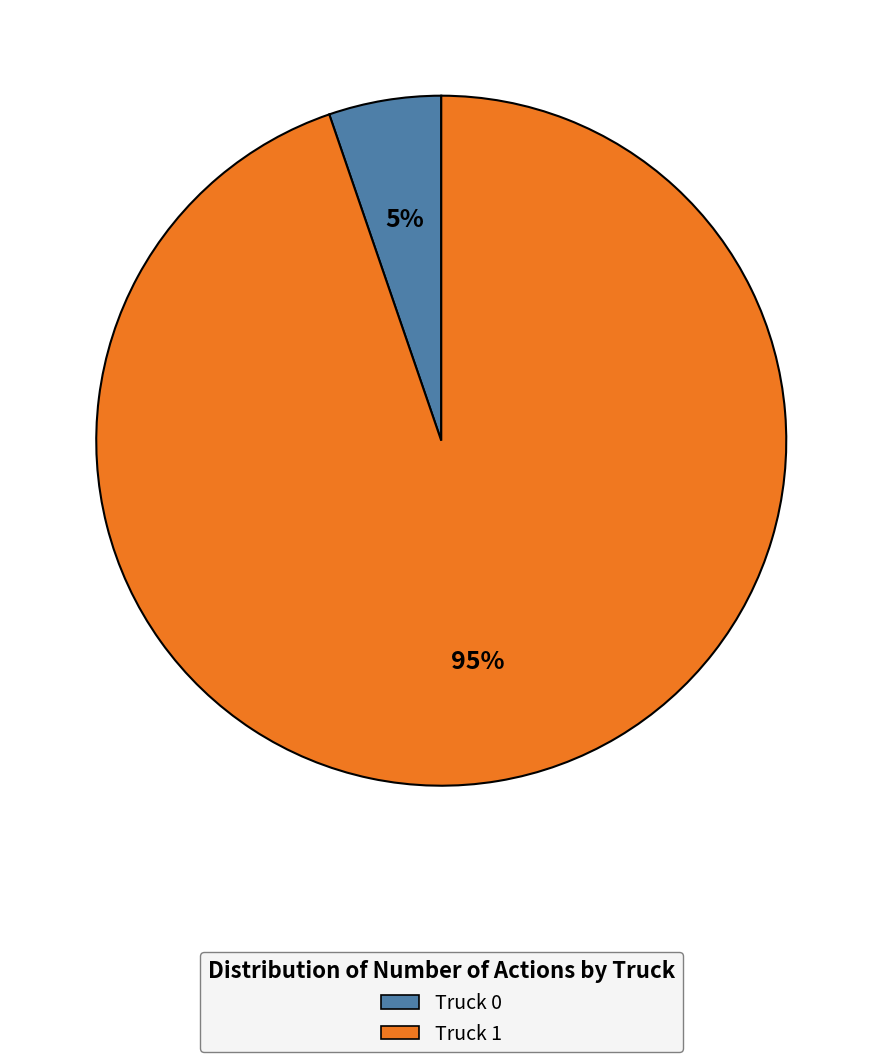

True or false: Truck 1 accounts for 81% of the total.

False